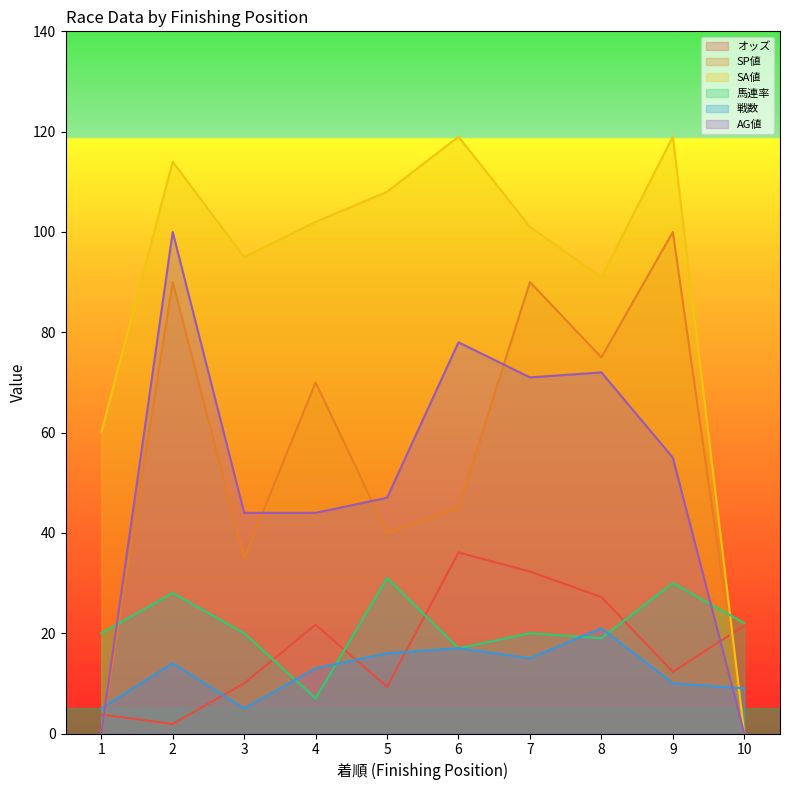

Between which two adjacent categories do 馬連率 and AG値 first intersect?

1 and 2